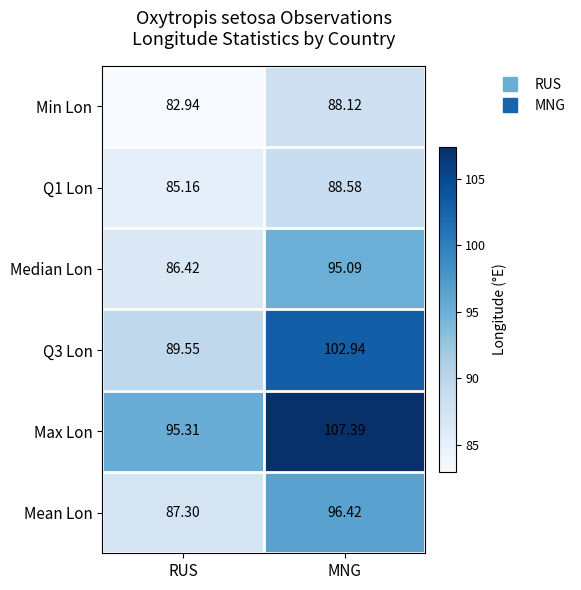

Is the value of Min Lon at MNG greater than the value of Q1 Lon at MNG?

No